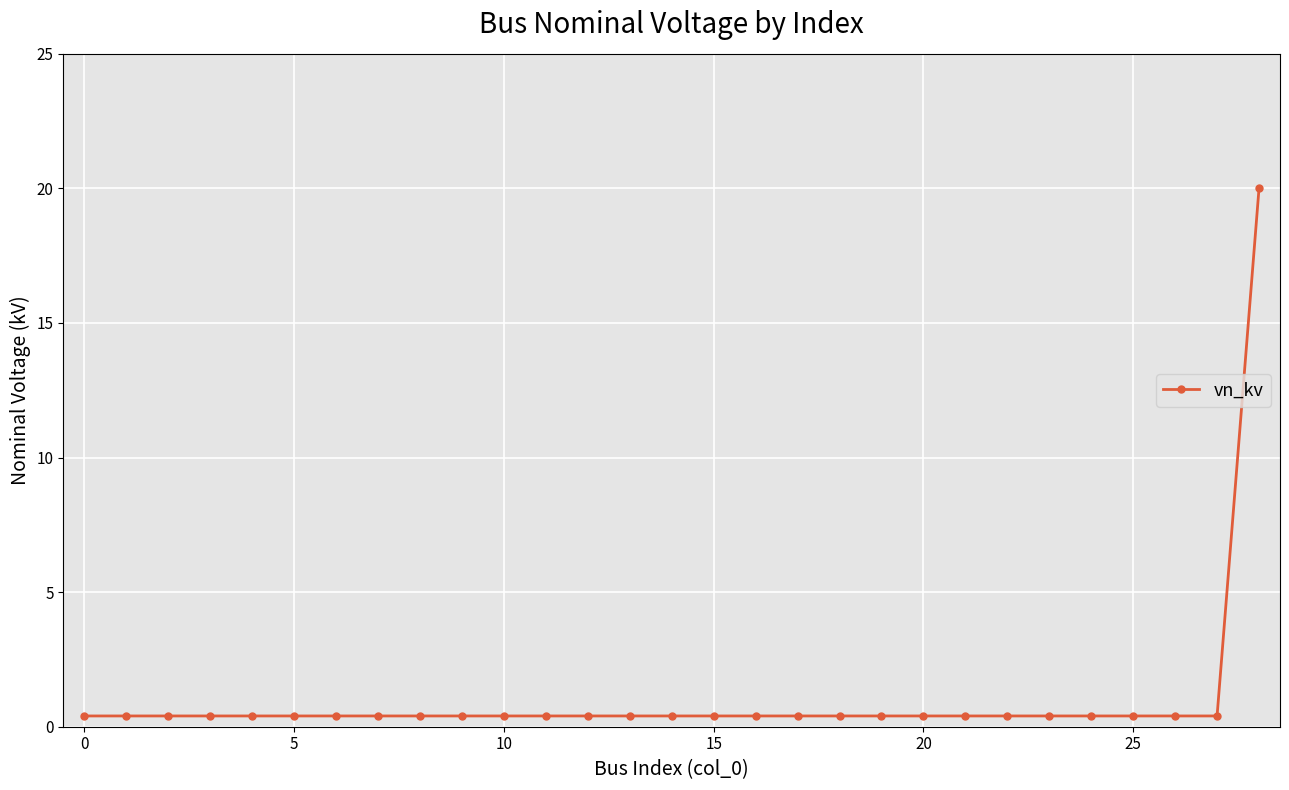

What is the maximum value shown in the chart?

20.0